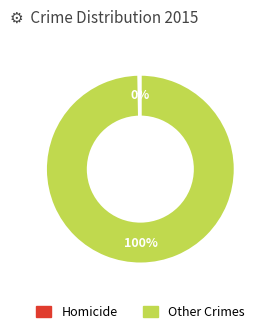

To the nearest percent, what is the average slice percentage?

50%